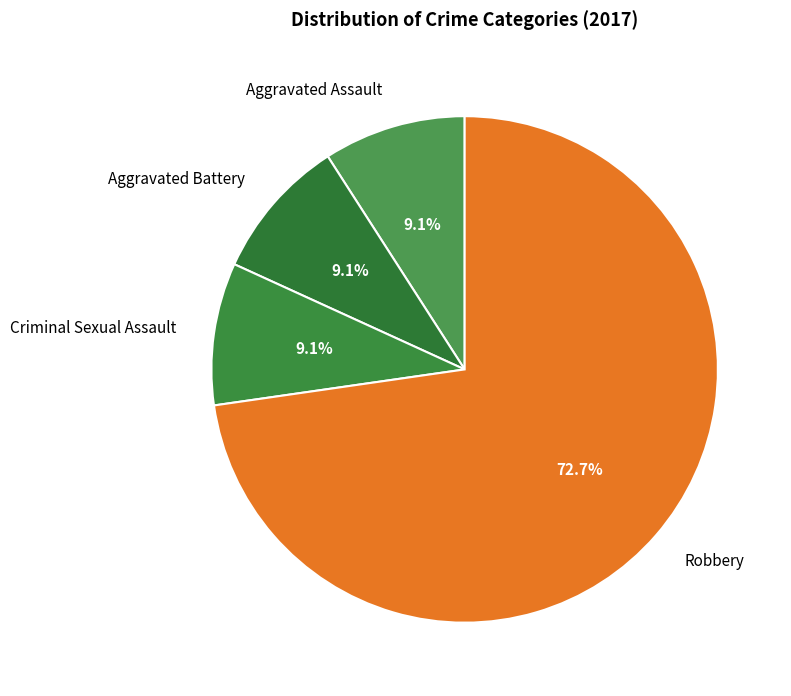

Which slice is the largest?

Robbery